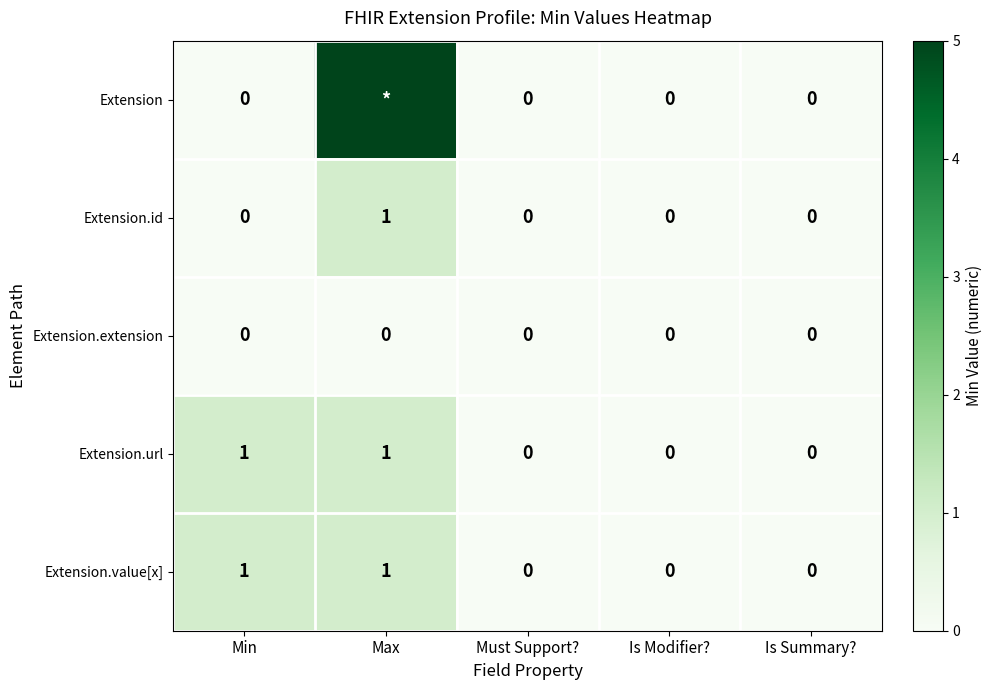

What is the difference between the maximum and minimum values in the Extension.id series?

1